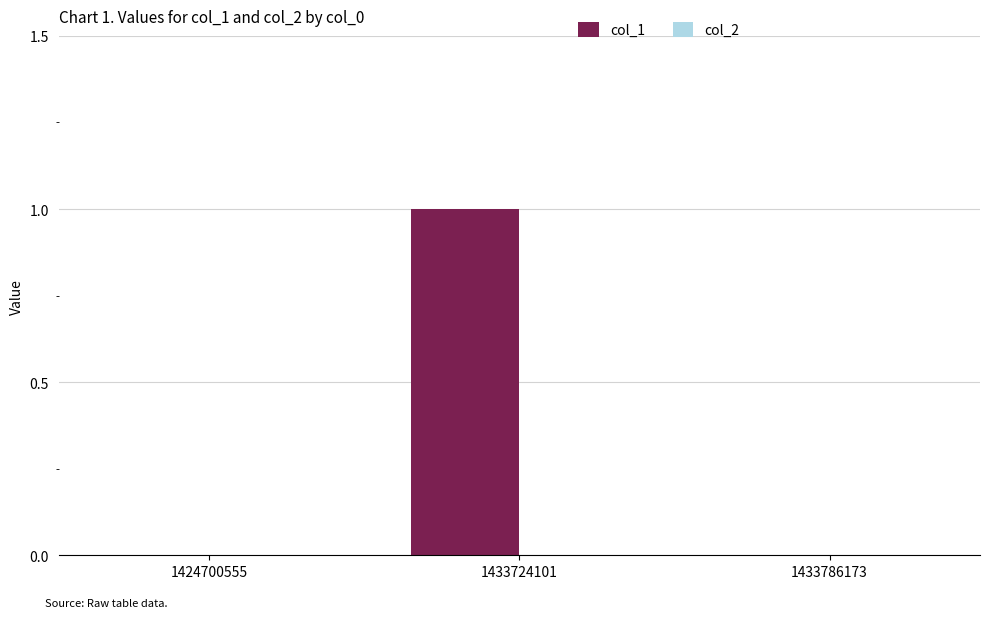

Count the number of data series in this chart.

1